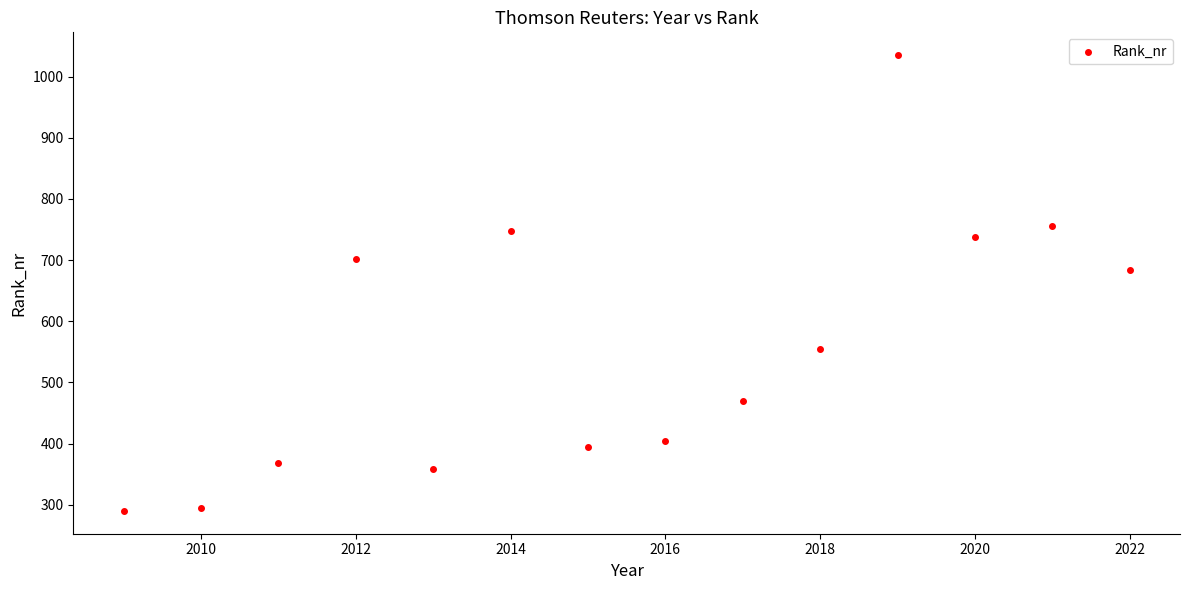

What is the range of Y values (max minus min)?

745